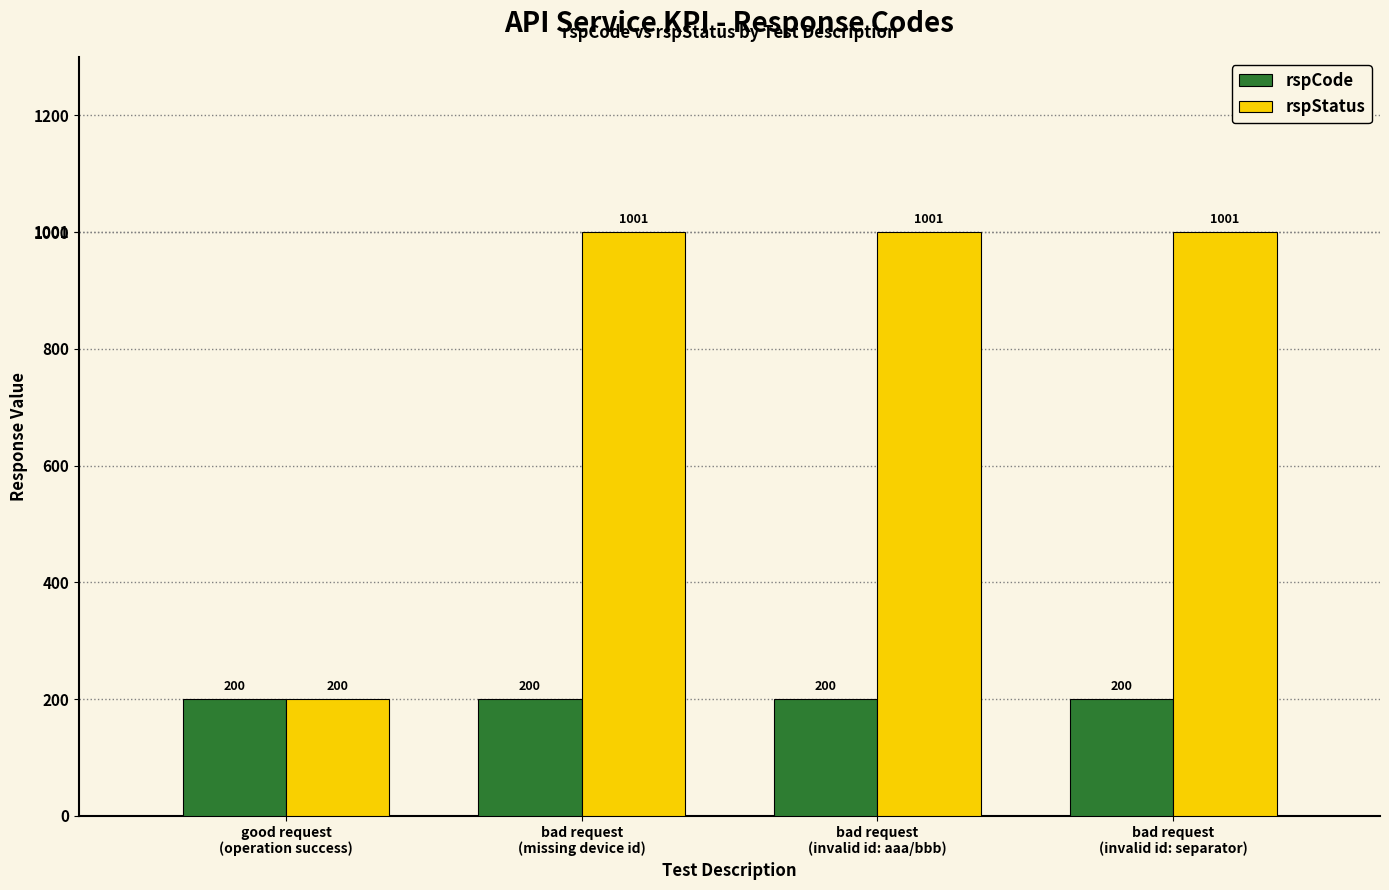

Rank the series by their average value, from highest to lowest.

rspStatus, rspCode